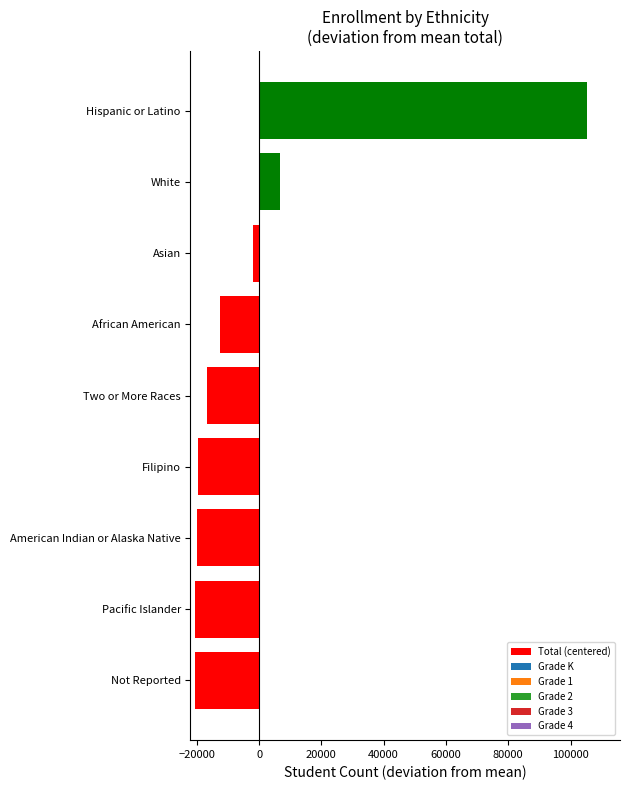

The value at White is 6549.6. True or false?

True